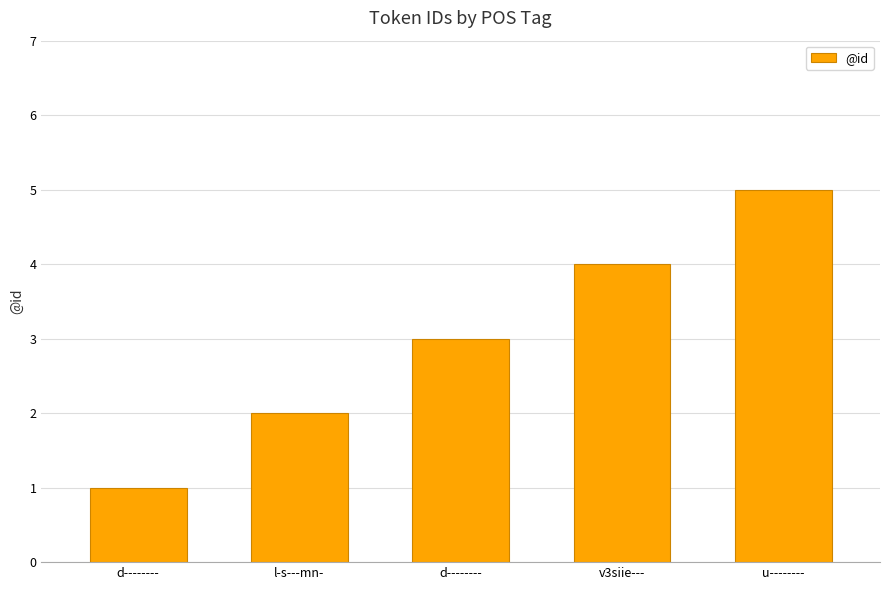

The value at d-------- is 3. True or false?

True